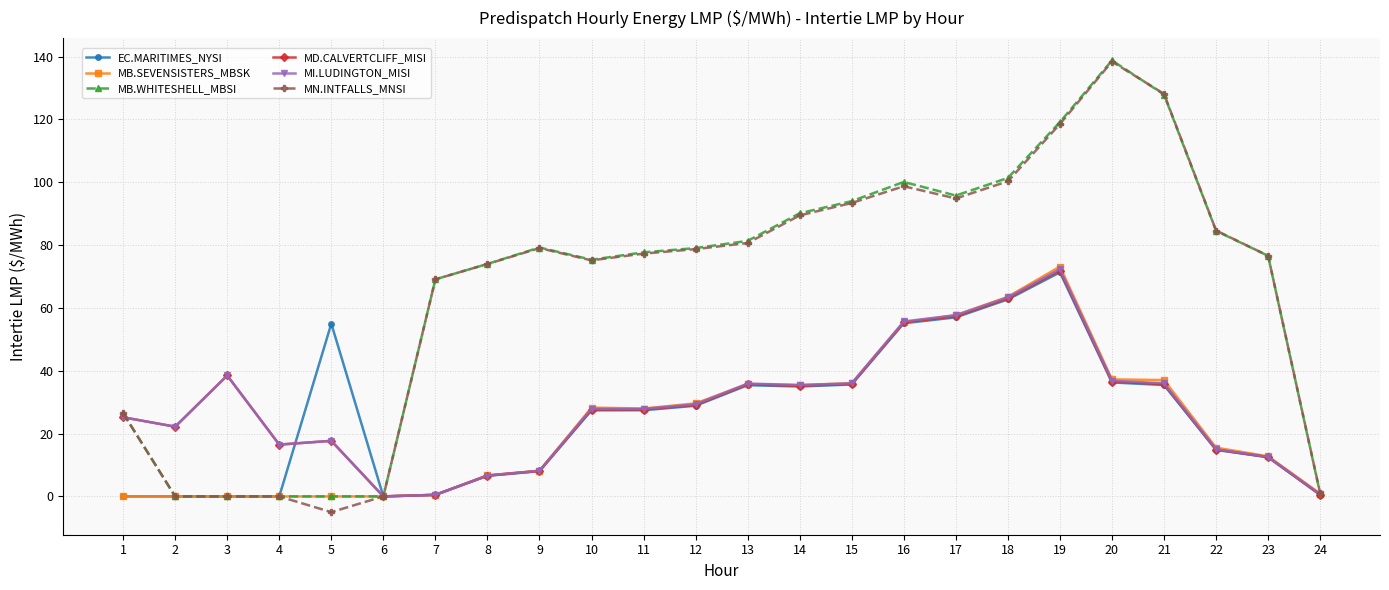

Is it true that EC.MARITIMES_NYSI equals 16.5 at 15?

False